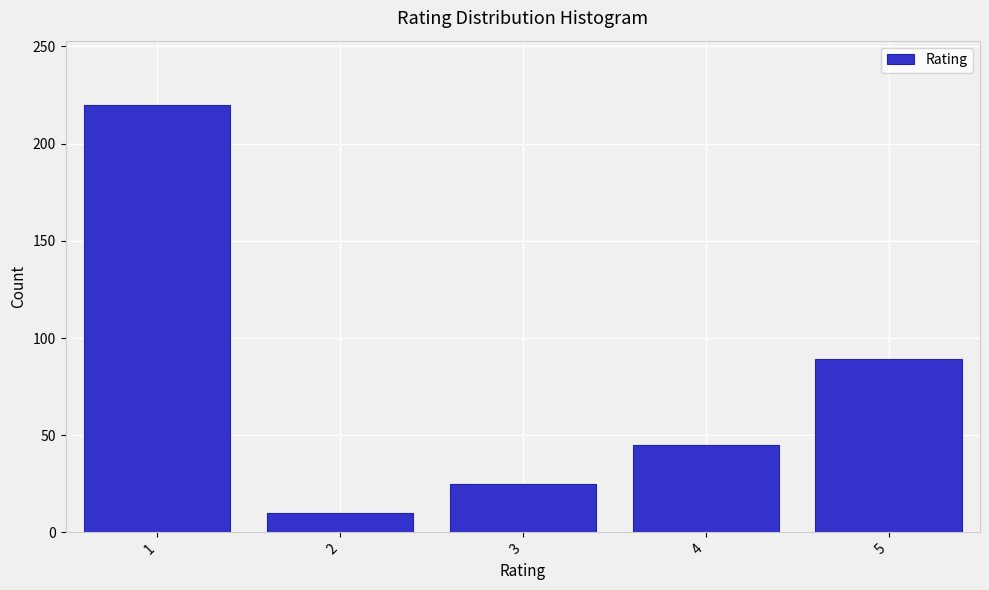

Reading right to left, extract all data points from this chart.

5=89	4=45	3=25	2=10	1=220